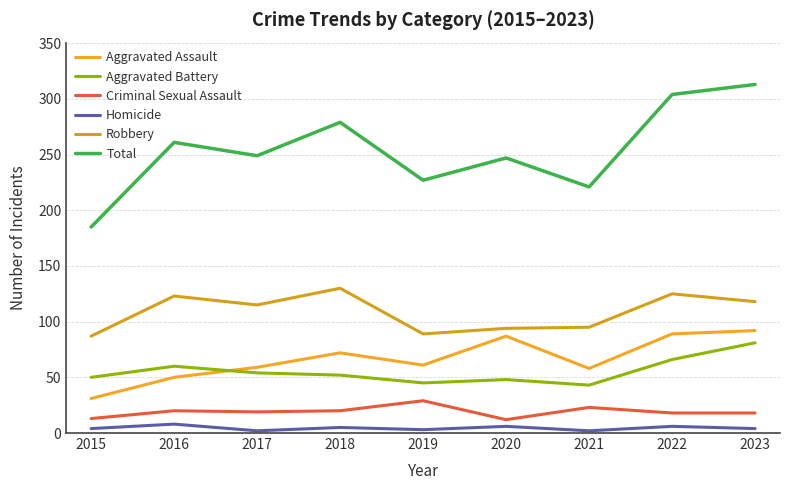

Reading left to right, extract all data points from this chart.

Aggravated Assault: 2015=31	2016=50	2017=59	2018=72	2019=61	2020=87	2021=58	2022=89	2023=92
Aggravated Battery: 2015=50	2016=60	2017=54	2018=52	2019=45	2020=48	2021=43	2022=66	2023=81
Criminal Sexual Assault: 2015=13	2016=20	2017=19	2018=20	2019=29	2020=12	2021=23	2022=18	2023=18
Homicide: 2015=4	2016=8	2017=2	2018=5	2019=3	2020=6	2021=2	2022=6	2023=4
Robbery: 2015=87	2016=123	2017=115	2018=130	2019=89	2020=94	2021=95	2022=125	2023=118
Total: 2015=185	2016=261	2017=249	2018=279	2019=227	2020=247	2021=221	2022=304	2023=313